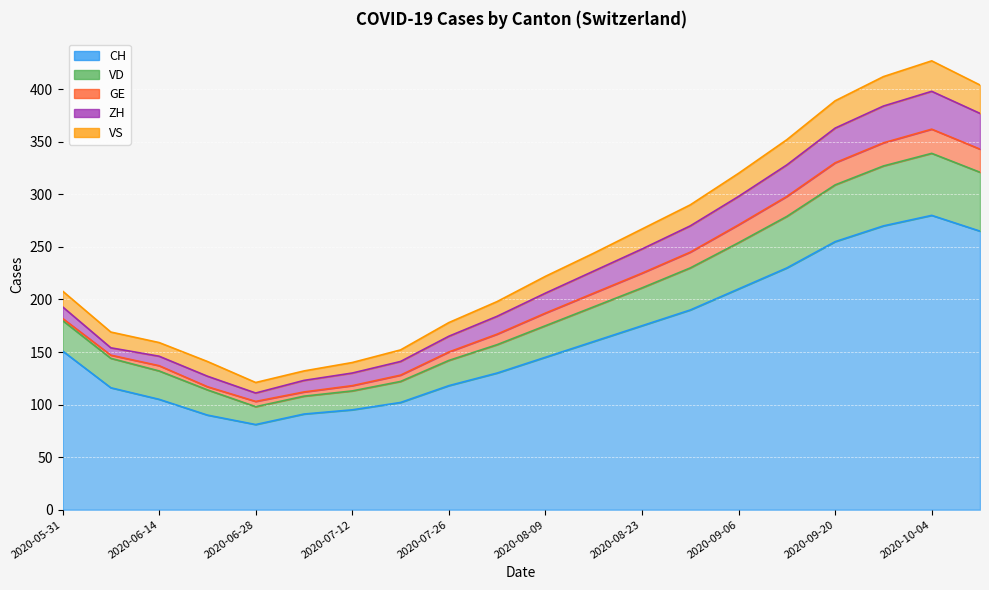

True or false: VD has a value of 540 at 2020-10-11.

False